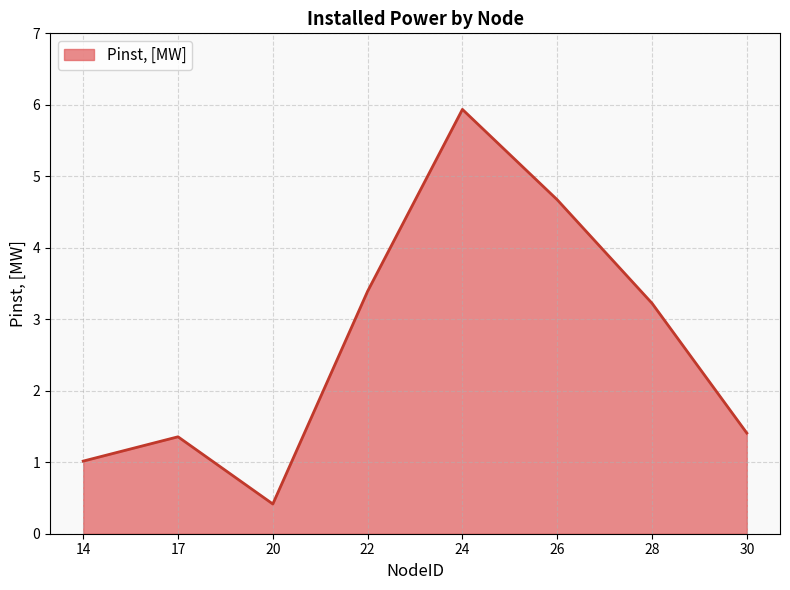

Reading right to left, extract all data points from this chart.

30=1.4	28=3.2	26=4.7	24=5.9	22=3.4	20=0.4	17=1.4	14=1.0